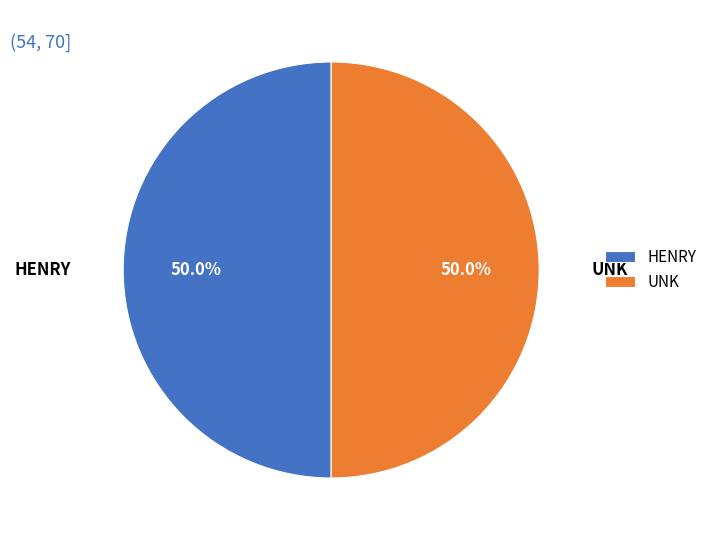

The HENRY slice represents 99% of the pie. True or false?

False